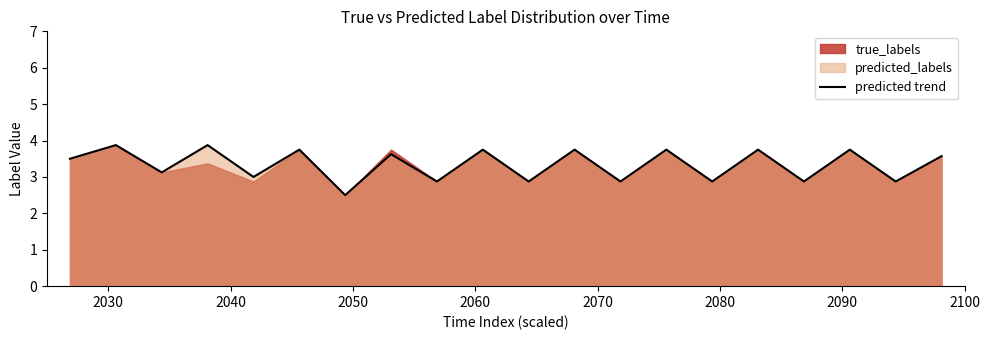

What is the value of the 12th point from the left?

3.8